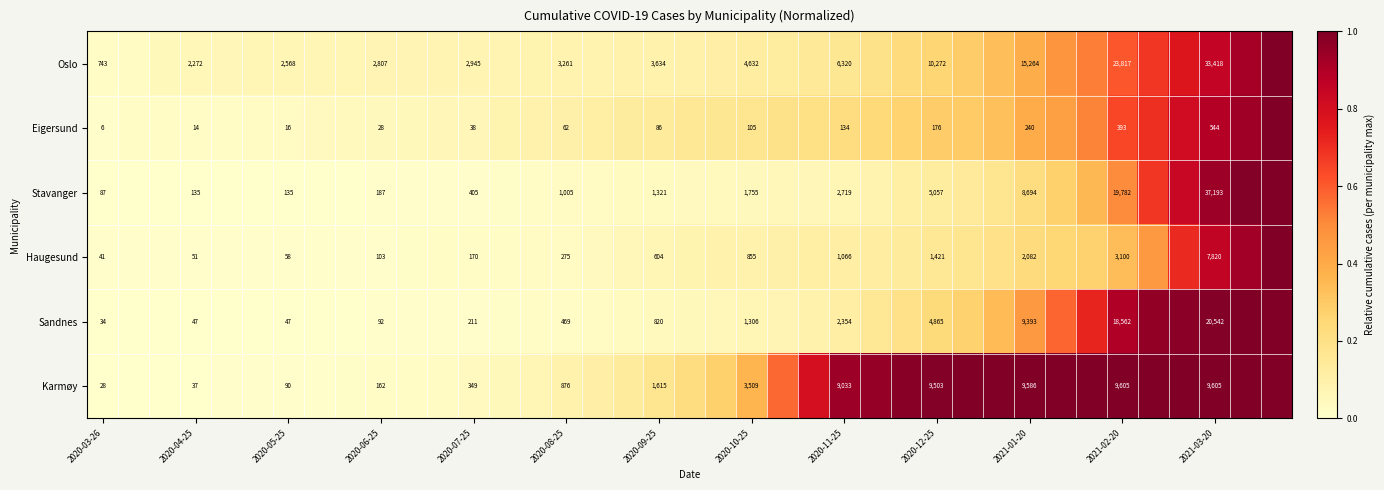

At 2021-01-20, list the series in order from largest to smallest.

Oslo, Karmøy, Sandnes, Stavanger, Haugesund, Eigersund